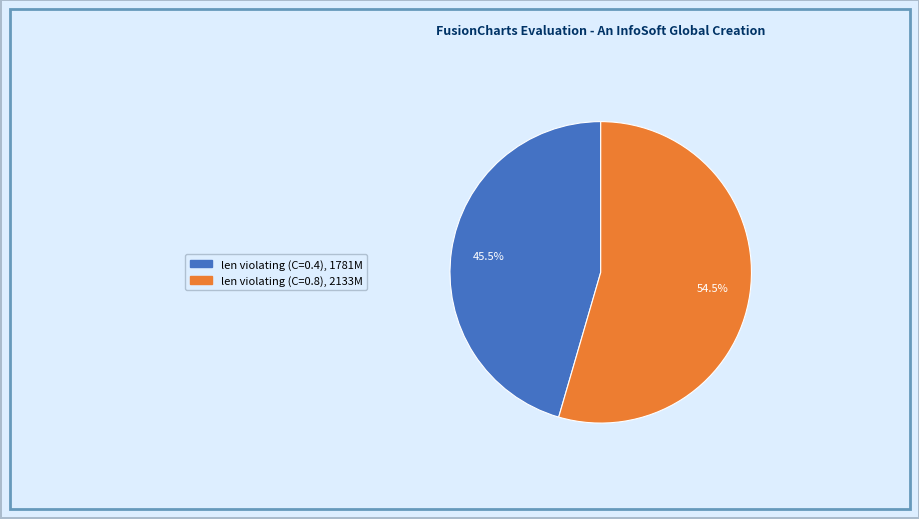

Combined, what portion of the pie is len violating (C=0.8) and len violating (C=0.4)?

100.0%